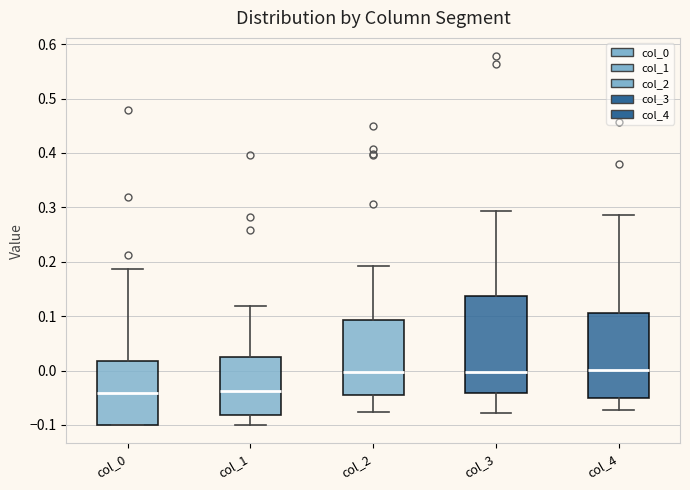

Which box is the tallest, from its lower edge to its upper edge?

col_3